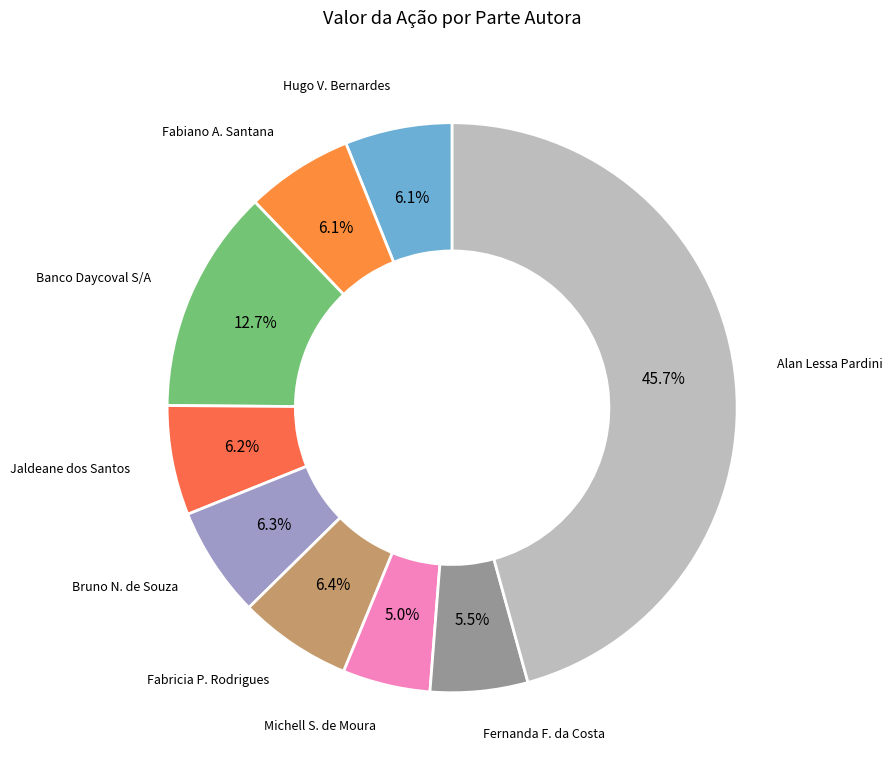

Combined, what portion of the pie is Banco Daycoval S/A and Jaldeane dos Santos?

18.9%